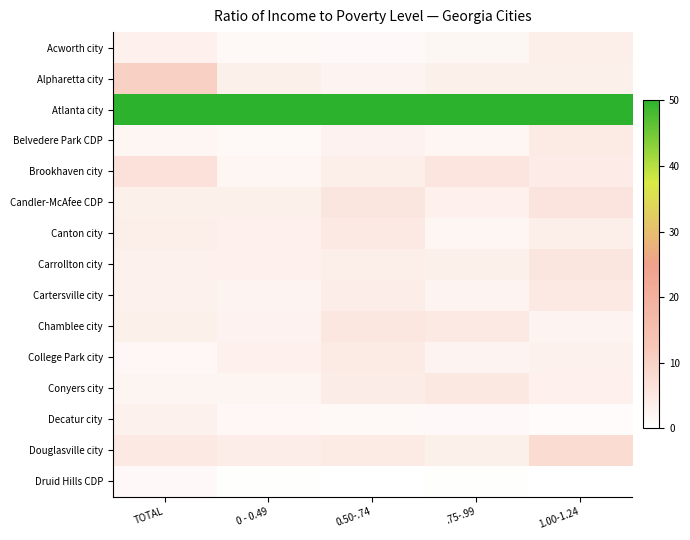

What is the total value across all series at TOTAL?

101.7